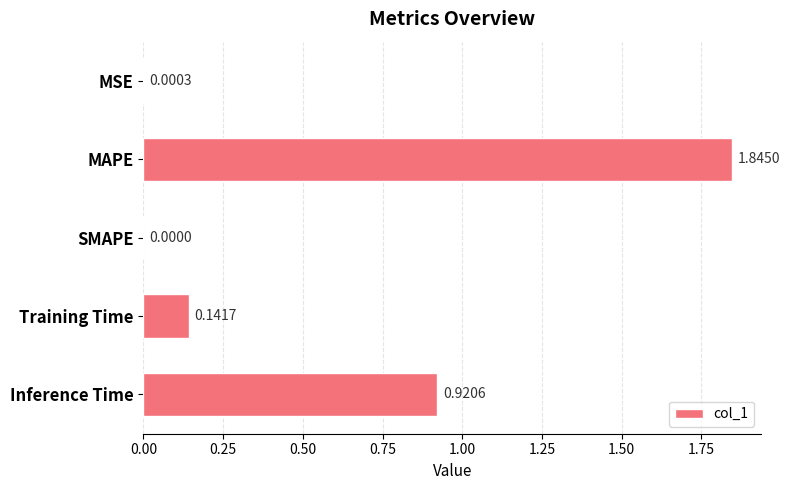

Which category has the highest value across all series?

MAPE